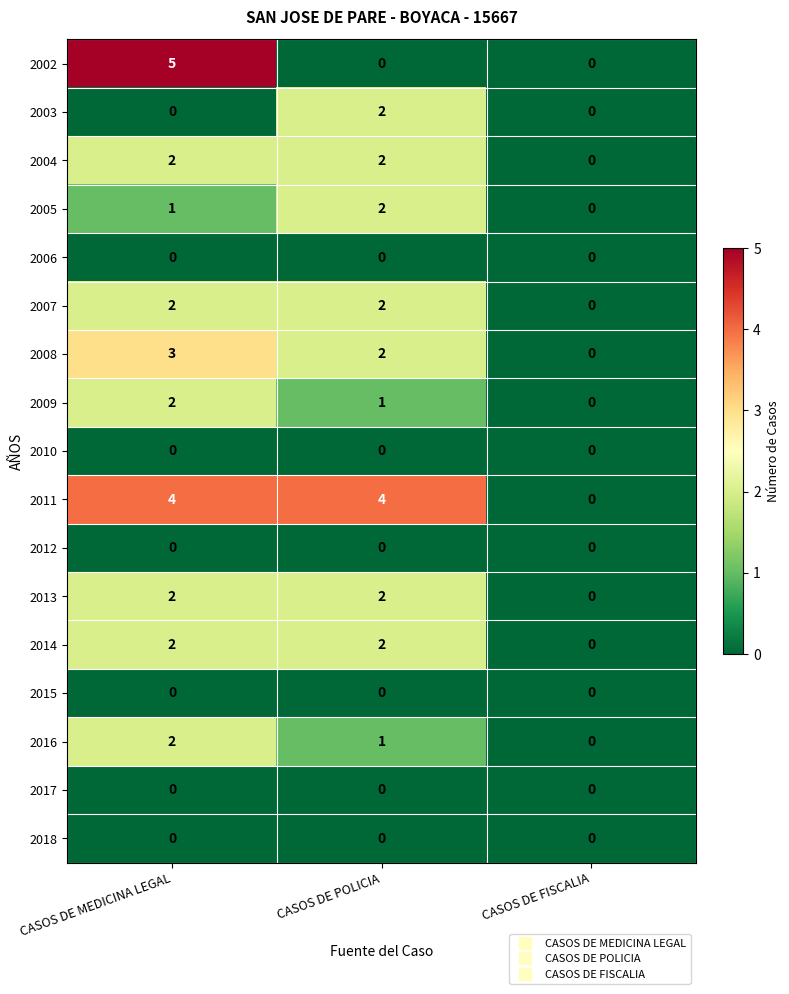

At how many categories does at least one series exceed 3?

2